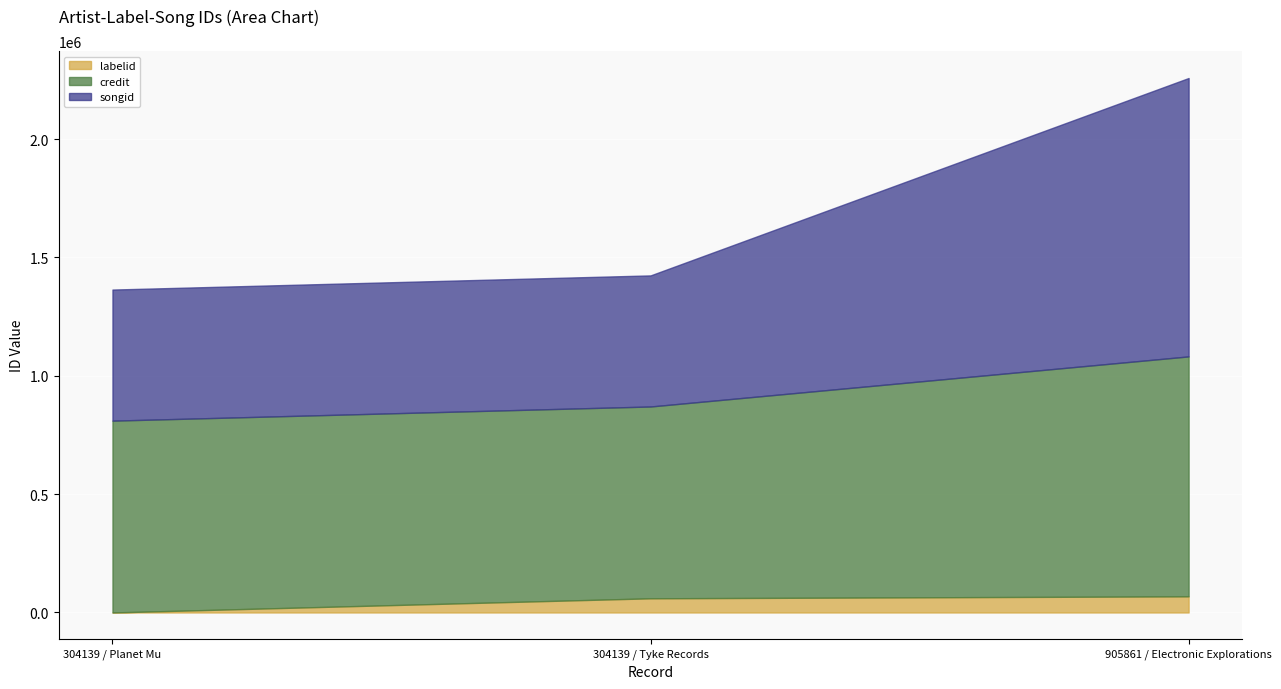

What is the label of the 2nd point from the left?

304139 / Tyke Records